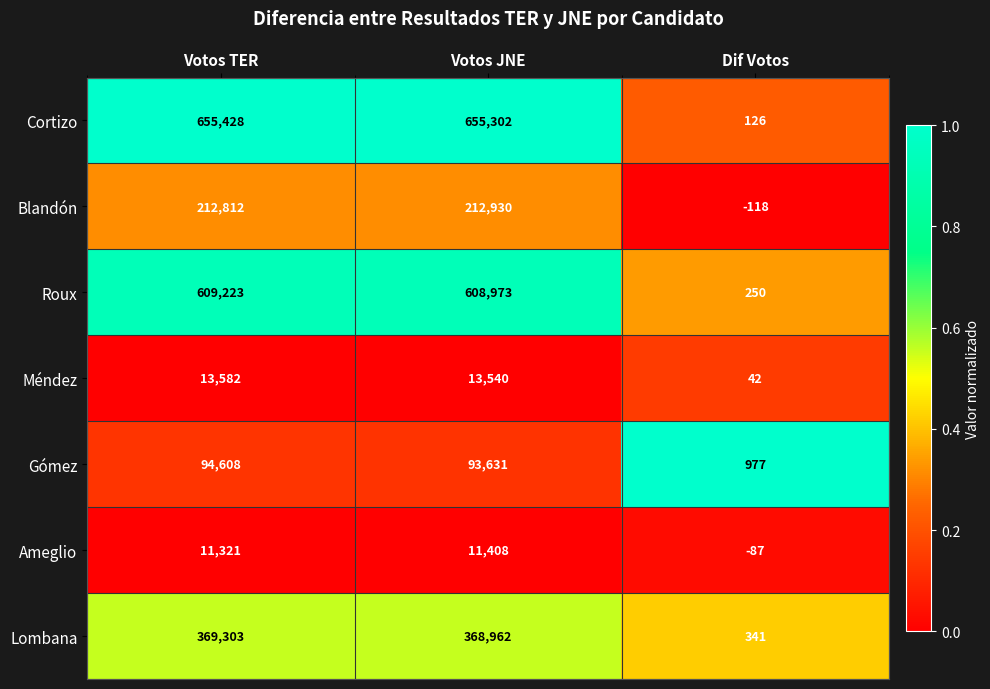

Is the value of Gómez at Votos JNE greater than the value of Méndez at Dif Votos?

Yes